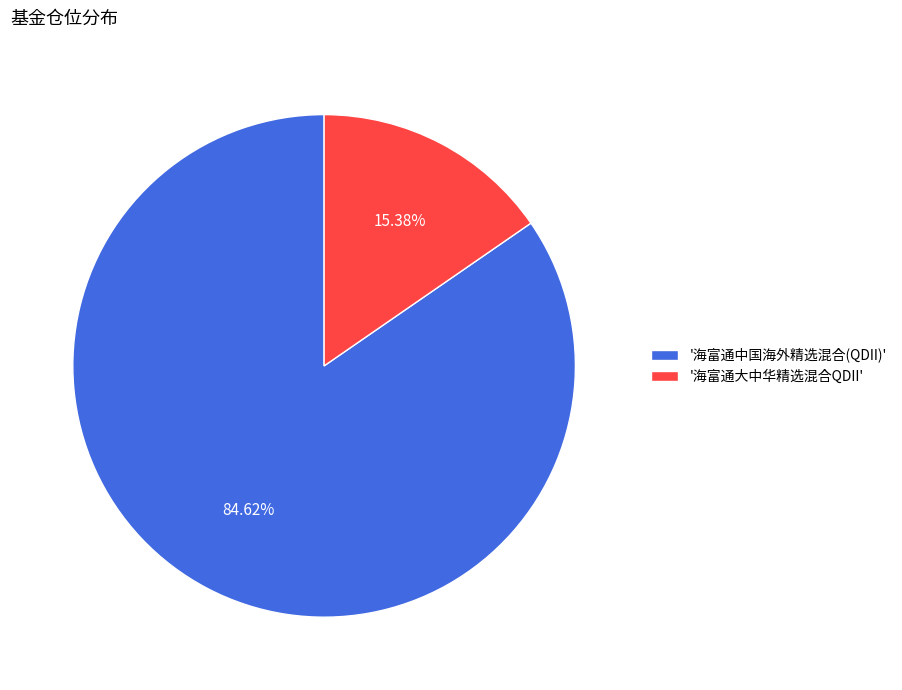

Combined, do '海富通大中华精选混合QDII' and '海富通中国海外精选混合(QDII)' account for over 50%?

Yes